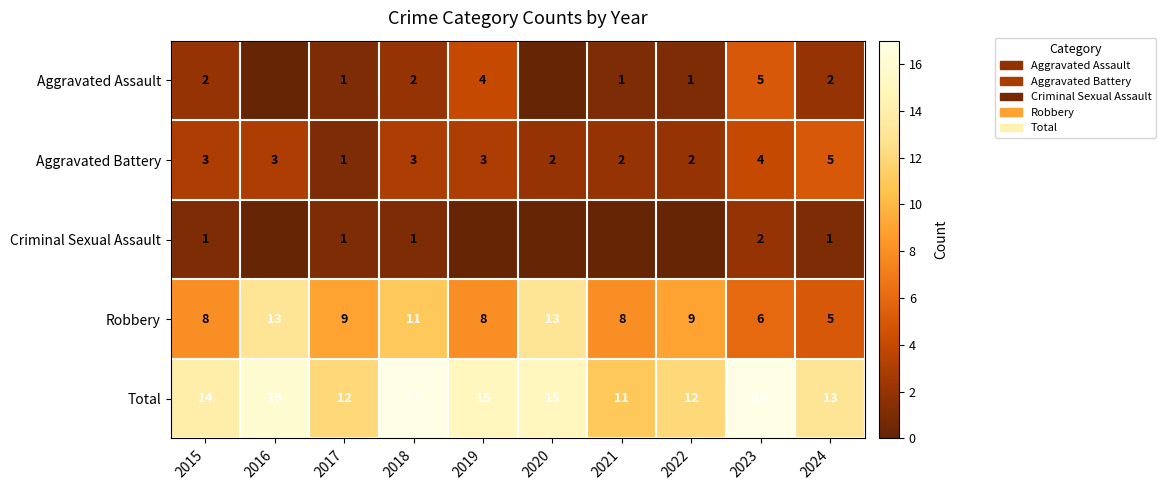

What is the sum of the Total values at 2016 and 2021?

27